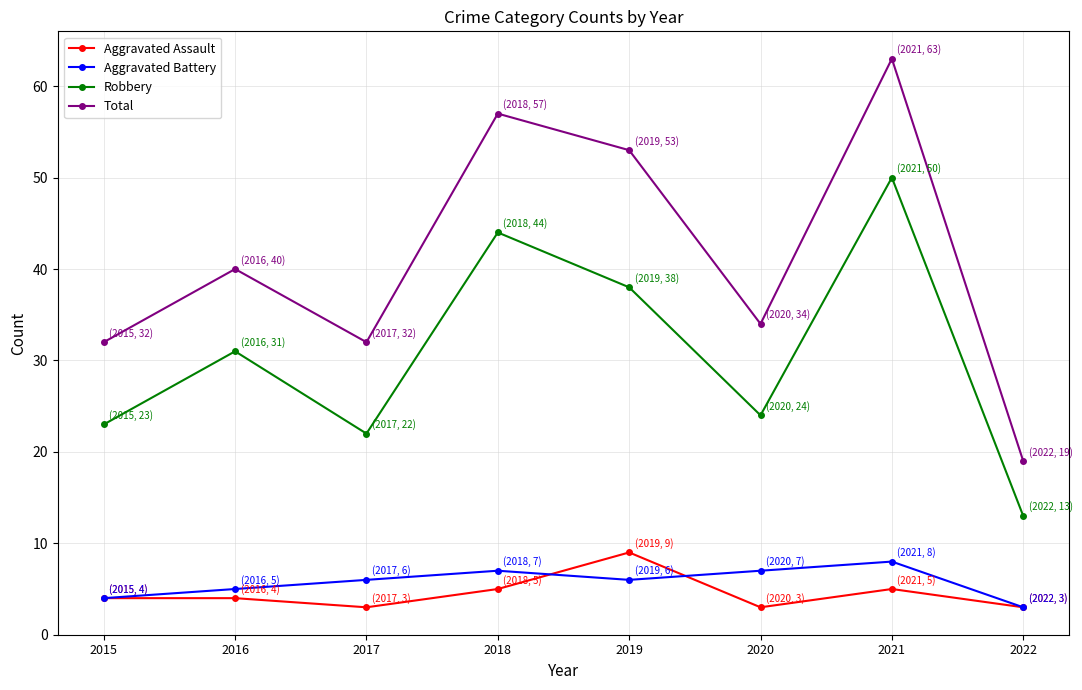

Which series has the largest total across all categories?

Total